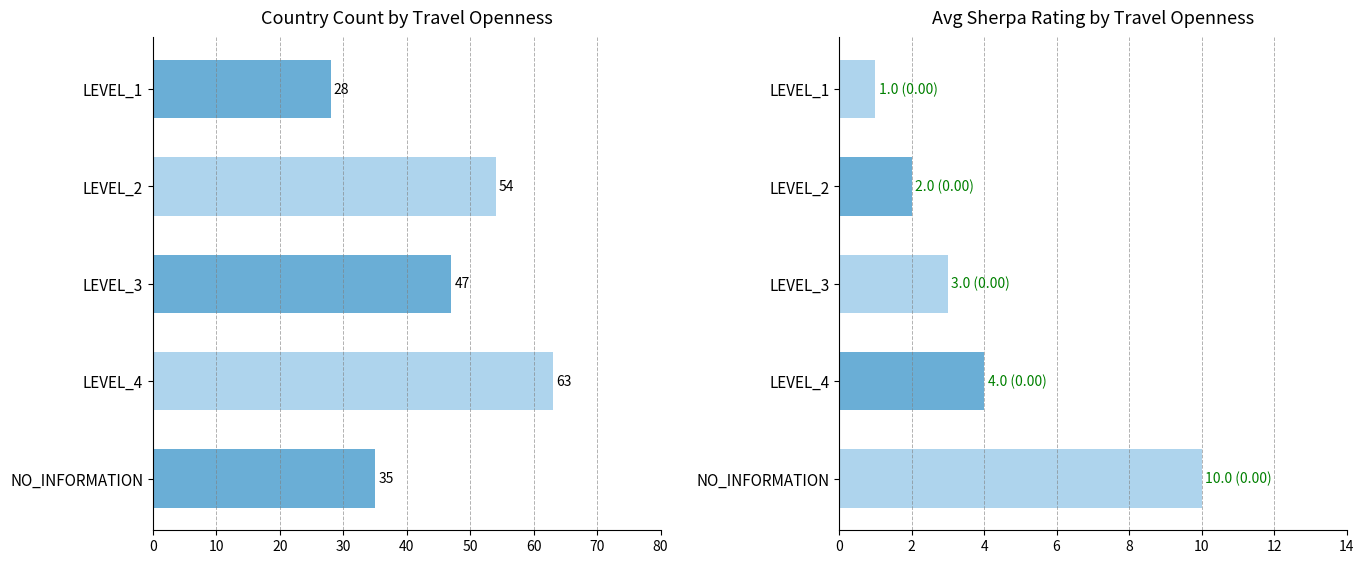

At how many categories does at least one series exceed 11?

5